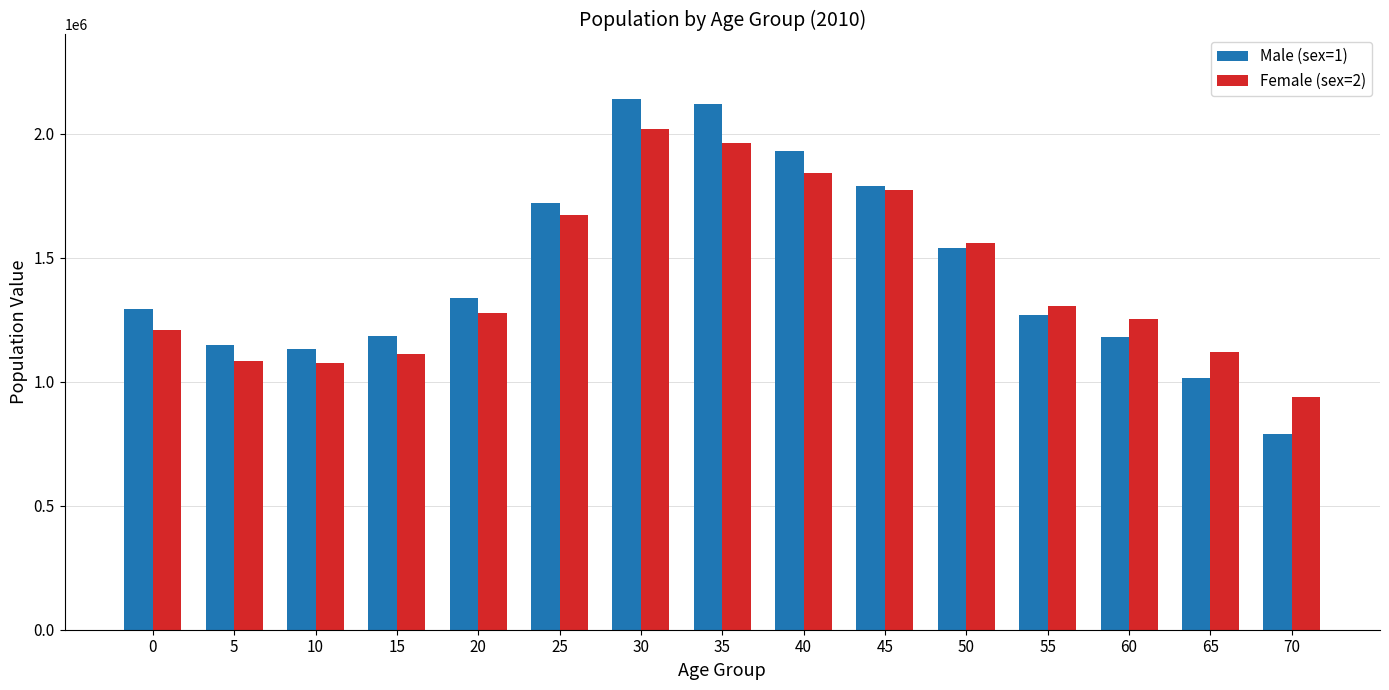

At how many categories does at least one series exceed 1509289?

6